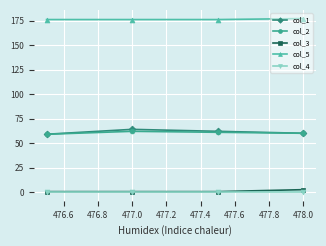

What is the difference between the maximum and minimum values in the col_2 series?

3.0